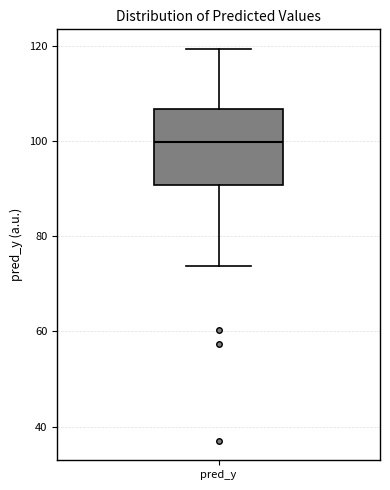

Transcribe this box plot: give where the median line is, the range the box spans, and where the two whiskers end, as read against the y-axis. The values are not printed on the chart, so give them approximately, as read against the axis.

median 100, box 90 to 106, whiskers 74 to 120